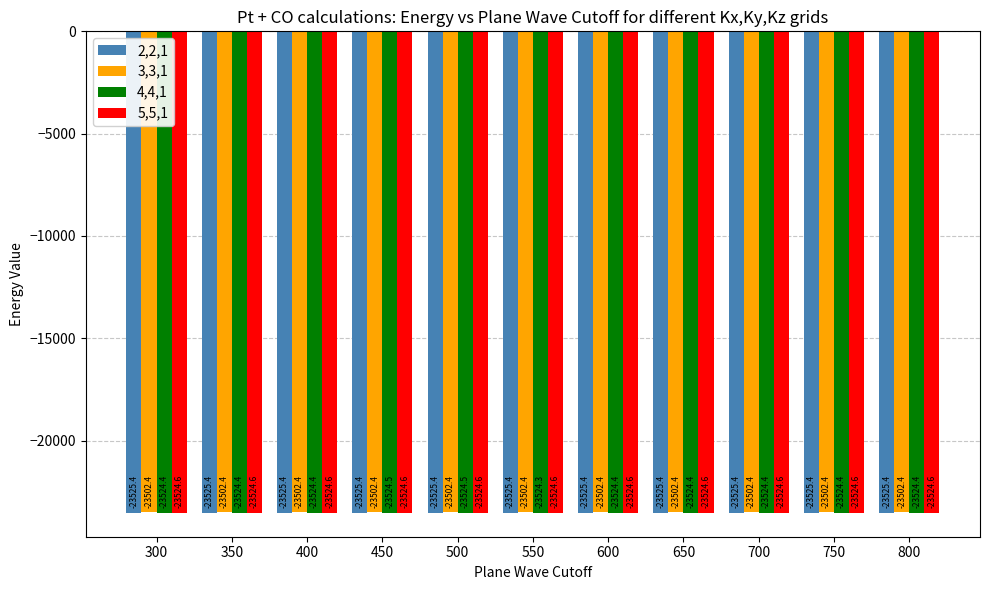

Reading left to right, what are all the values shown in this chart?

2,2,1: -23525.4	-23525.4	-23525.4	-23525.4	-23525.4	-23525.4	-23525.4	-23525.4	-23525.4	-23525.4	-23525.4
3,3,1: -23502.4	-23502.4	-23502.4	-23502.4	-23502.4	-23502.4	-23502.4	-23502.4	-23502.4	-23502.4	-23502.4
4,4,1: -23524.4	-23524.4	-23524.4	-23524.5	-23524.5	-23524.3	-23524.4	-23524.4	-23524.4	-23524.4	-23524.4
5,5,1: -23524.6	-23524.6	-23524.6	-23524.6	-23524.6	-23524.6	-23524.6	-23524.6	-23524.6	-23524.6	-23524.6